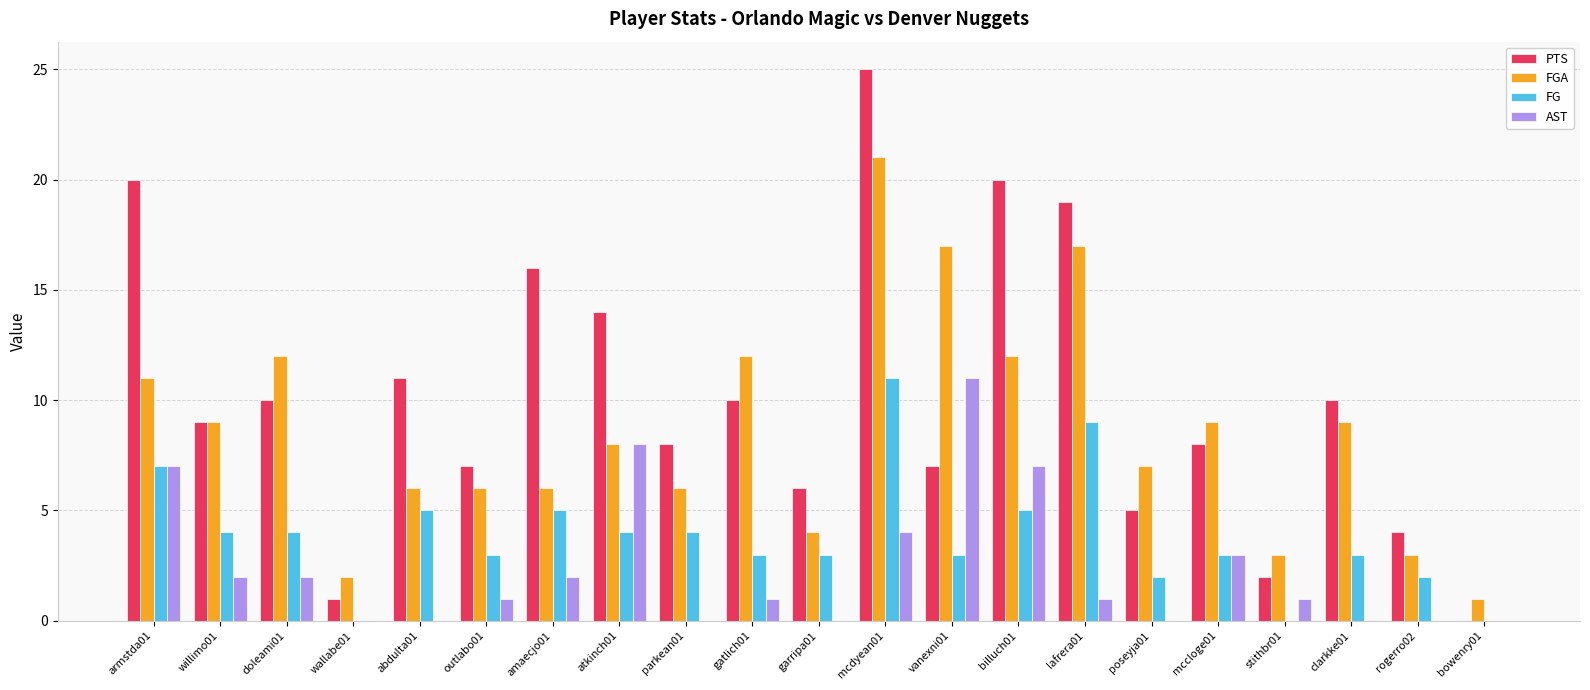

How many distinct data groups are displayed?

4